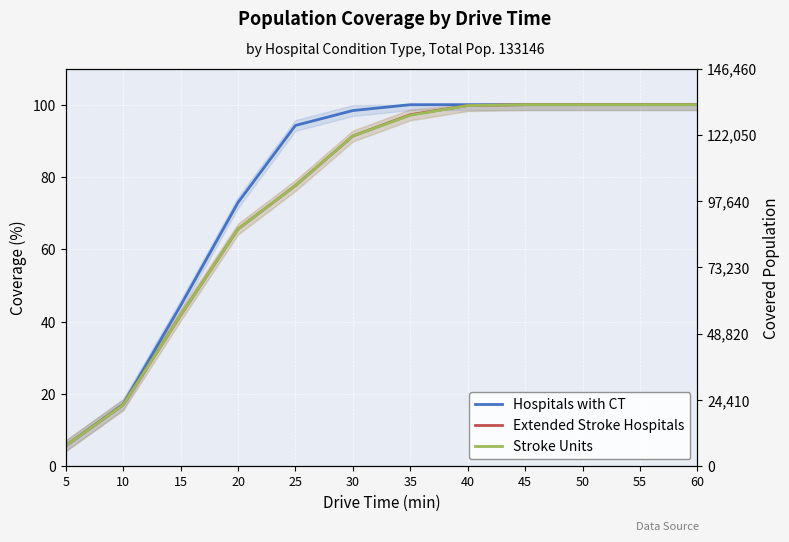

Reading right to left, what are all the values shown in this chart?

Hospitals with CT: 60=100.0	55=100.0	50=100.0	45=100.0	40=100.0	35=100.0	30=98.4	25=94.2	20=72.9	15=44.4	10=17.1	5=5.7
Extended Stroke Hospitals: 60=100.0	55=100.0	50=100.0	45=100.0	40=99.7	35=97.2	30=91.3	25=77.6	20=65.6	15=41.7	10=17.0	5=5.7
Stroke Units: 60=100.0	55=100.0	50=100.0	45=100.0	40=99.7	35=97.1	30=91.3	25=77.6	20=65.6	15=41.7	10=17.0	5=5.7